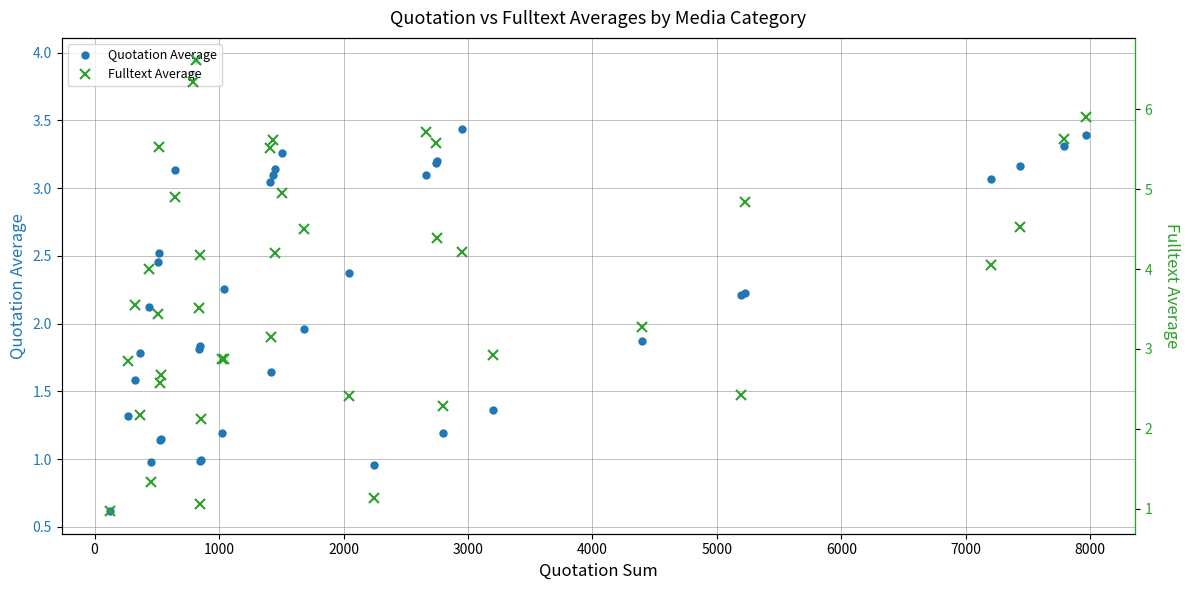

How many data points does each series have?

40